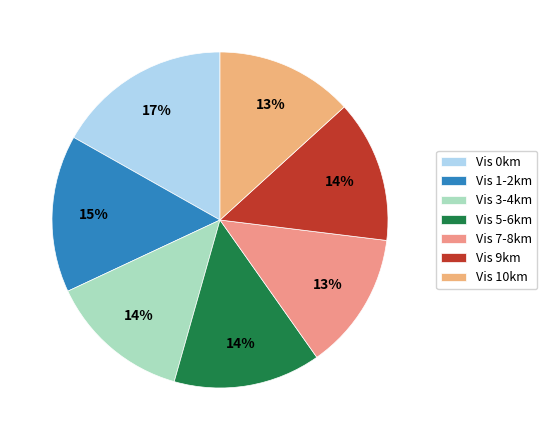

How many segments does this pie chart have?

7